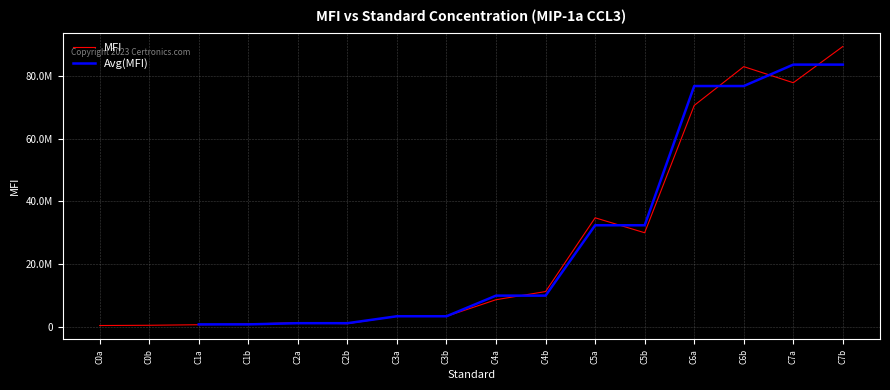

At how many categories does at least one series exceed 27355668?

6